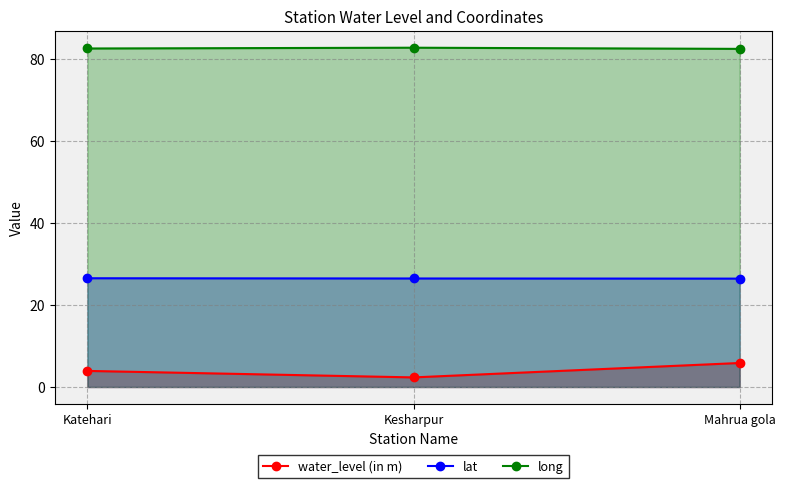

At Kesharpur, list the series in order from smallest to largest.

water_level (in m), lat, long